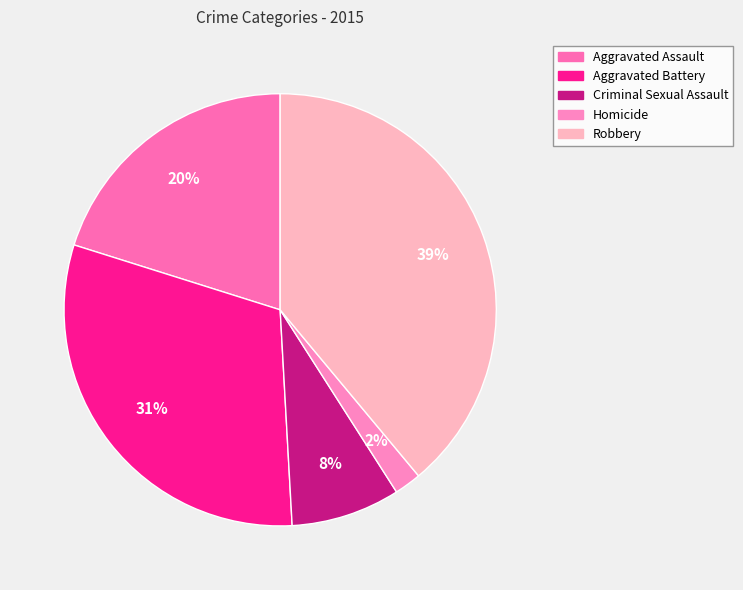

Is there any slice that represents more than half of the pie?

No